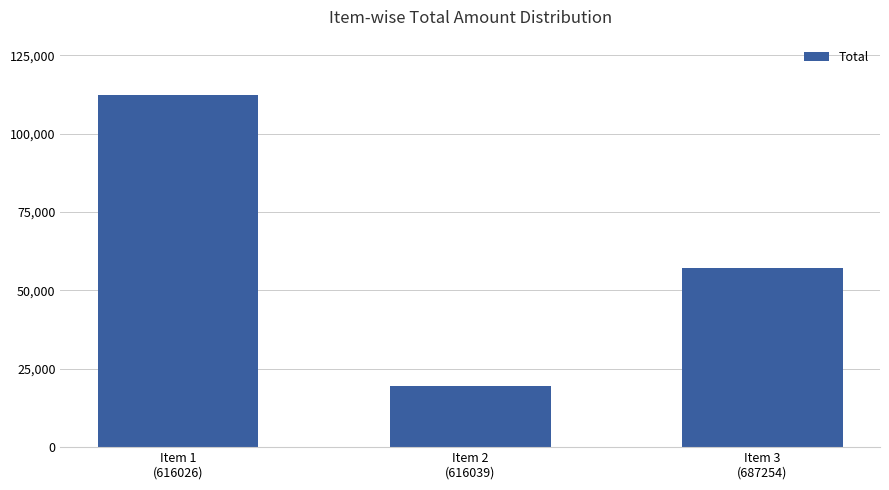

Reading left to right, list all the values displayed in this chart.

Item 1
(616026)=112280	Item 2
(616039)=19563	Item 3
(687254)=57240